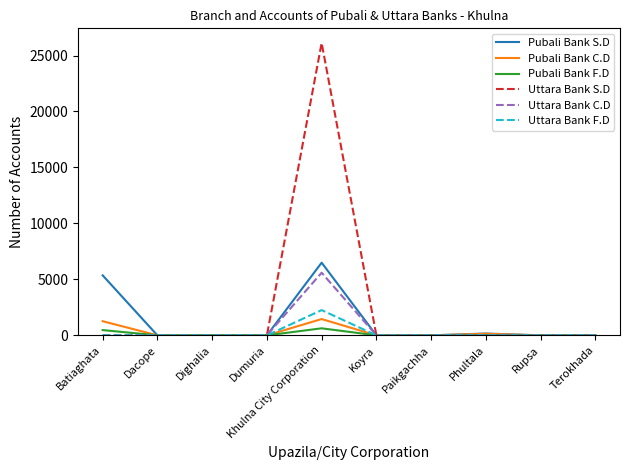

What is the average value of the Uttara Bank F.D series?

226